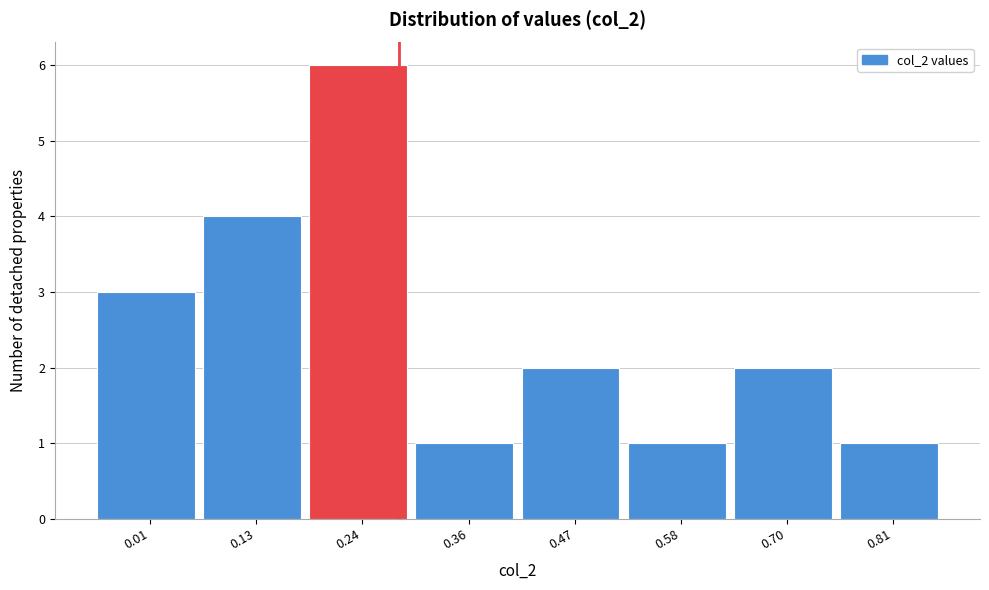

Reading right to left, extract all data points from this chart.

0.81=1	0.70=2	0.58=1	0.47=2	0.36=1	0.24=6	0.13=4	0.01=3